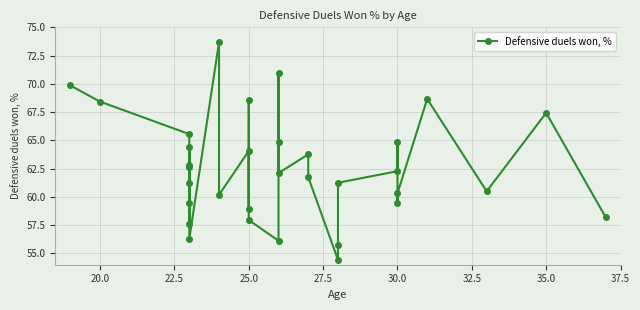

Is this an area chart (filled region under the line)?

No